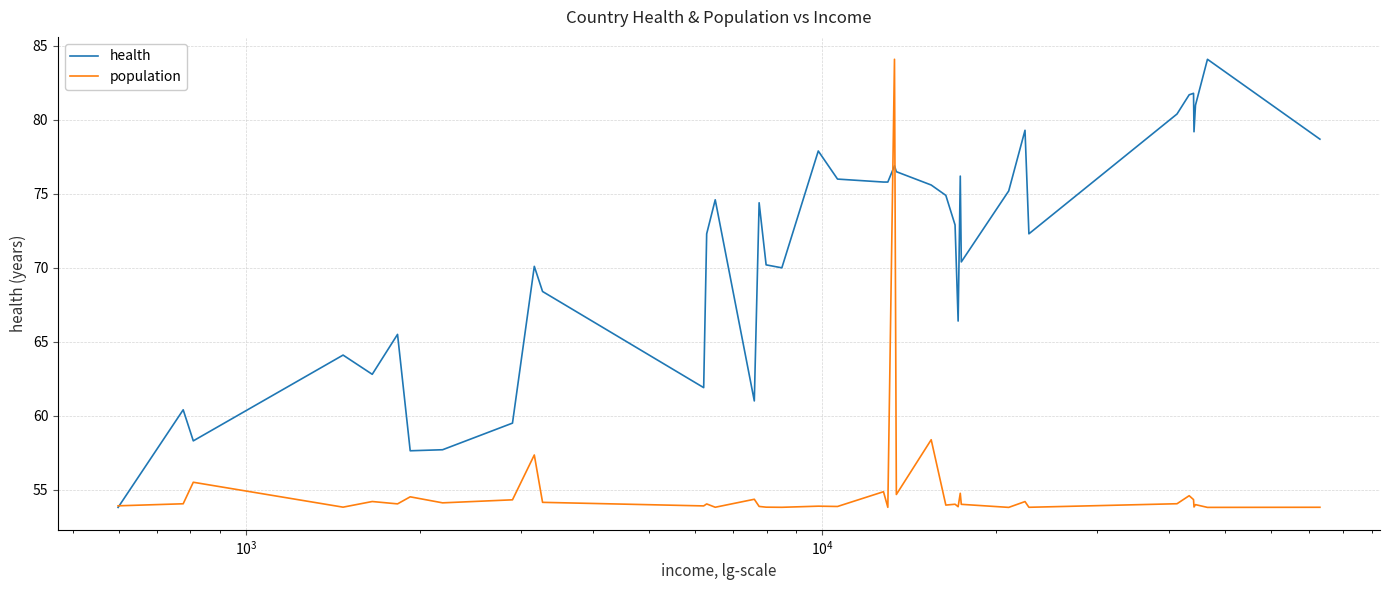

Does the chart have visible grid lines?

Yes